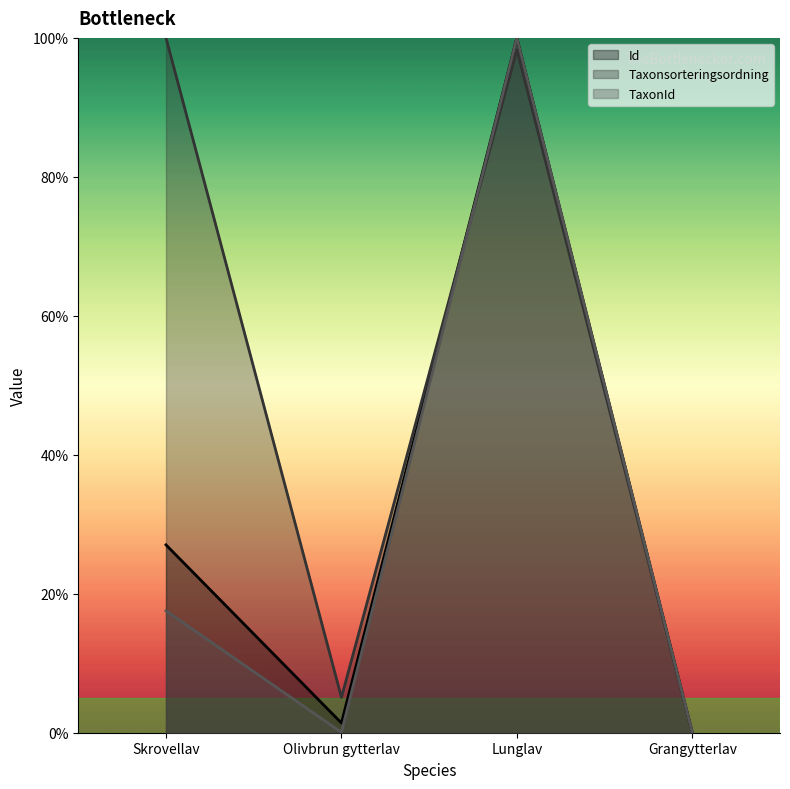

Which series has the widest spread of values?

Id